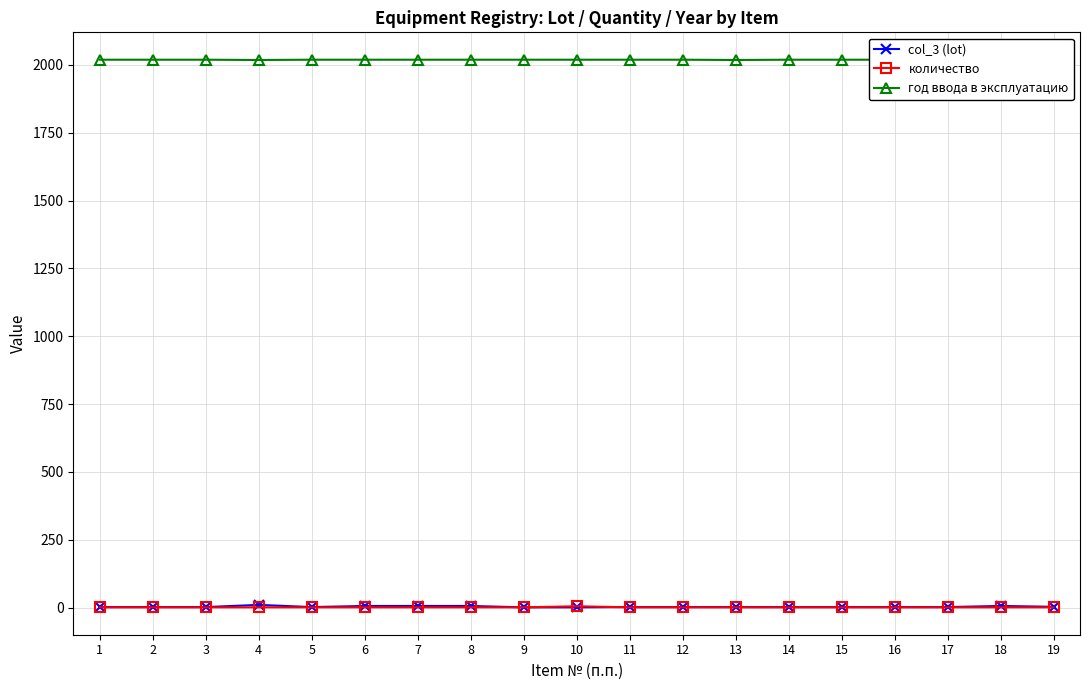

What is the value of the количество point at the 6th from the left?

1